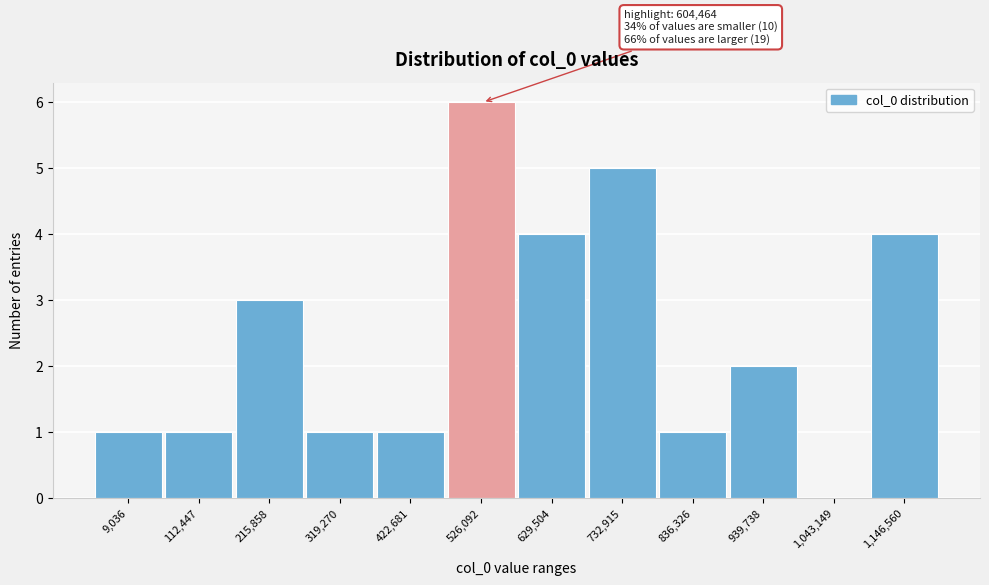

Reading left to right, extract all data points from this chart.

9,036=1	112,447=1	215,858=3	319,270=1	422,681=1	526,092=6	629,504=4	732,915=5	836,326=1	939,738=2	1,043,149=0	1,146,560=4